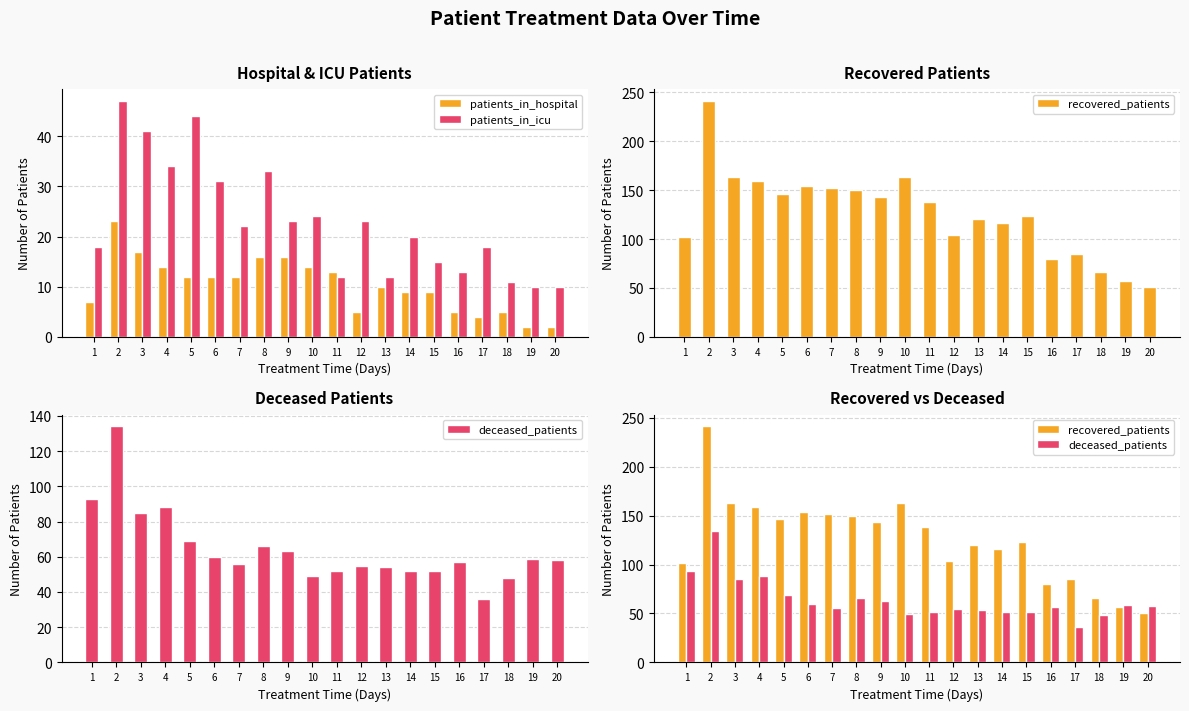

At which category does the chart reach its minimum across all series?

19